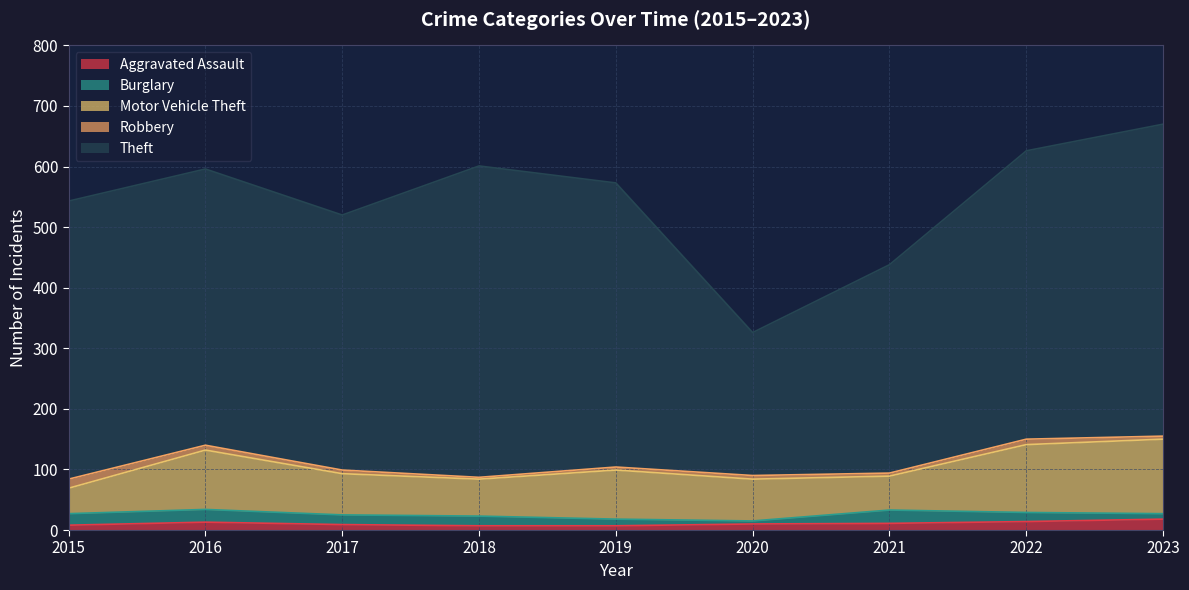

The value of Theft at 2015 is 252. True or false?

False